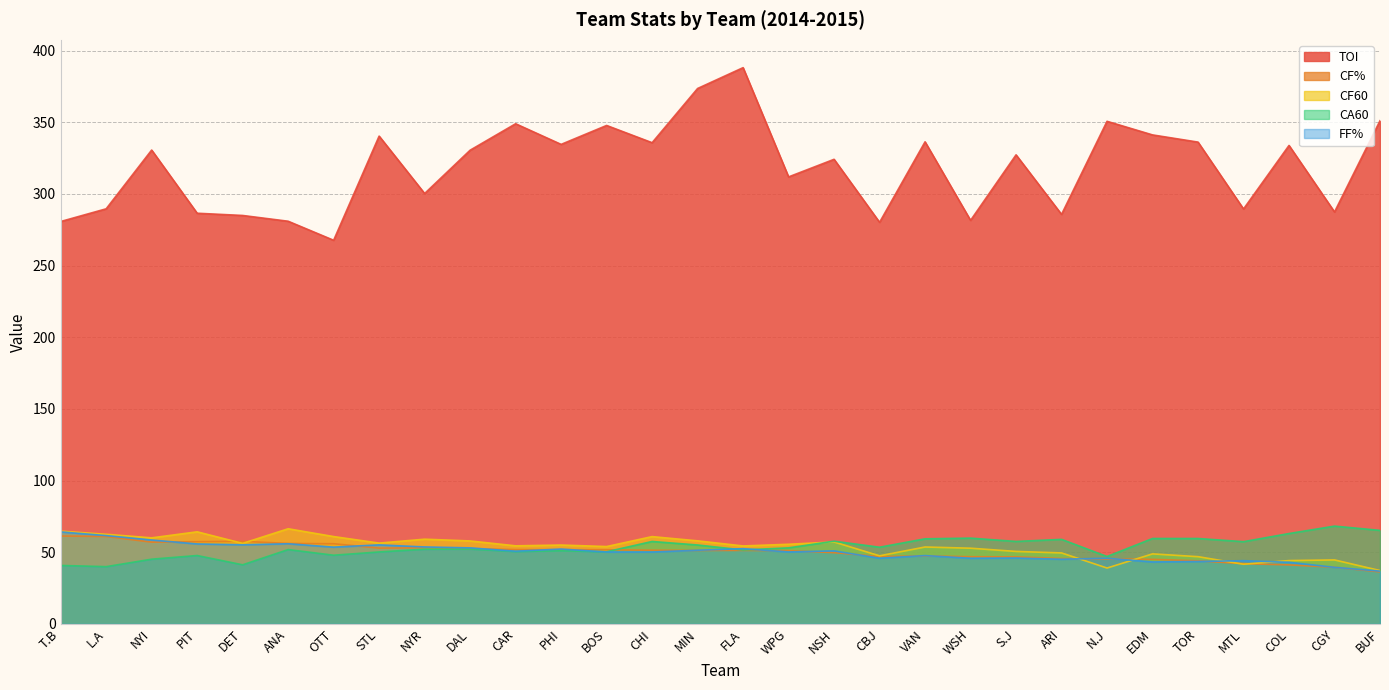

The TOI series shows 507.7 at WPG. True or false?

False